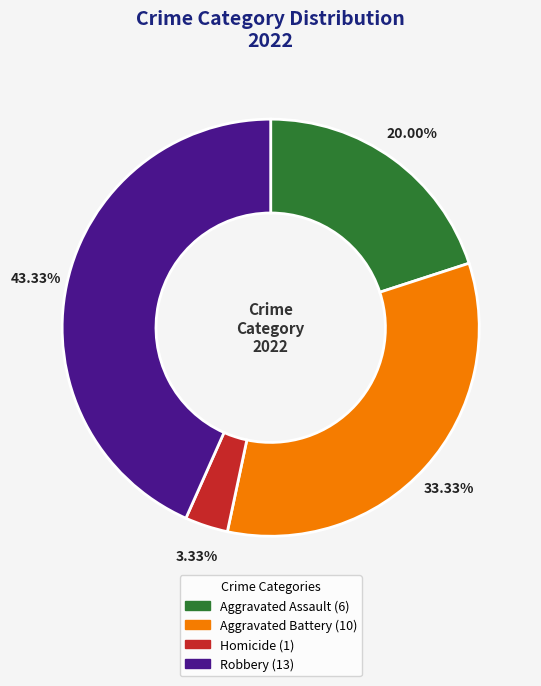

Is there any slice that represents more than half of the pie?

No